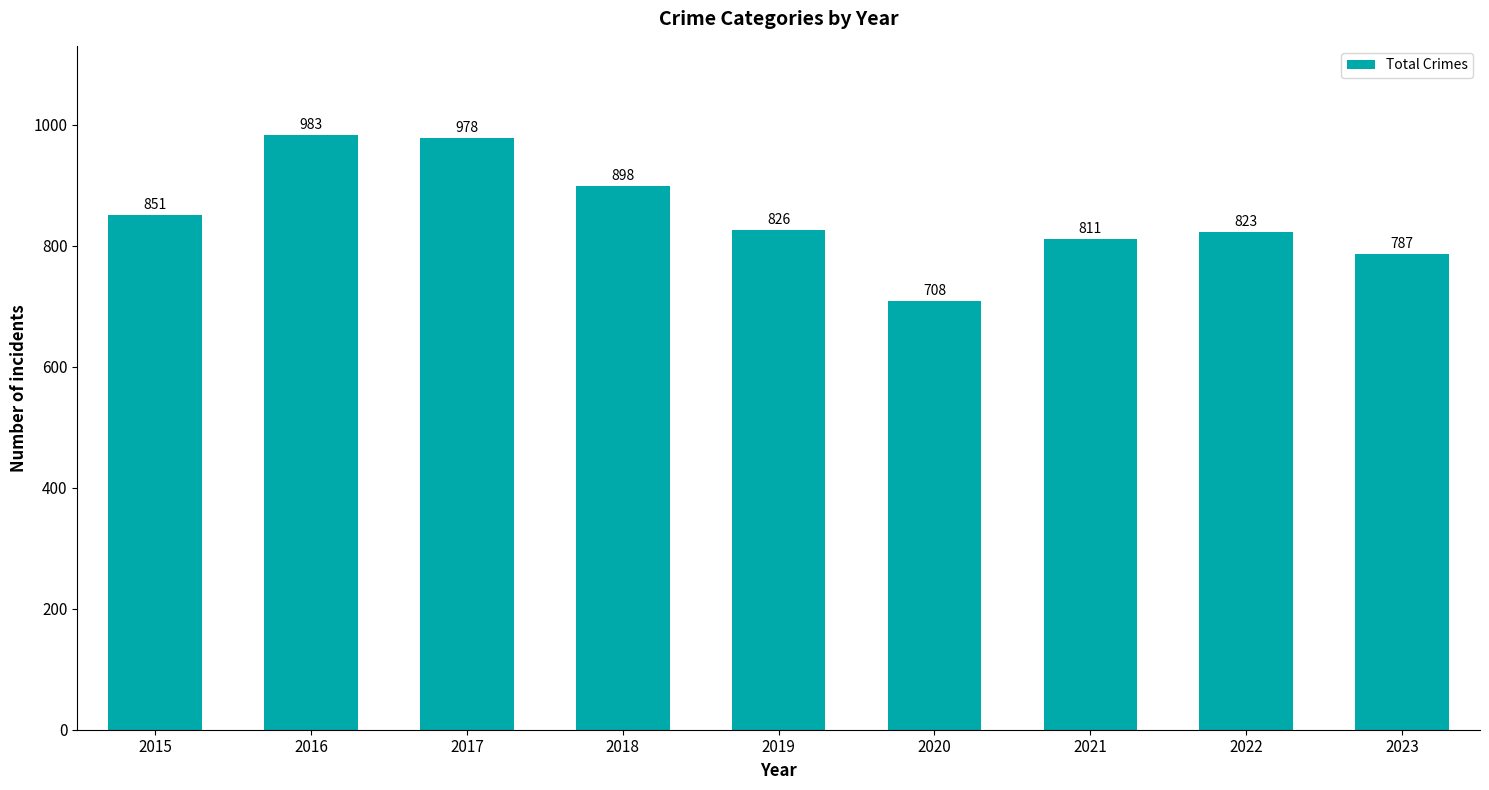

What is the value of the 7th bar from the left?

811